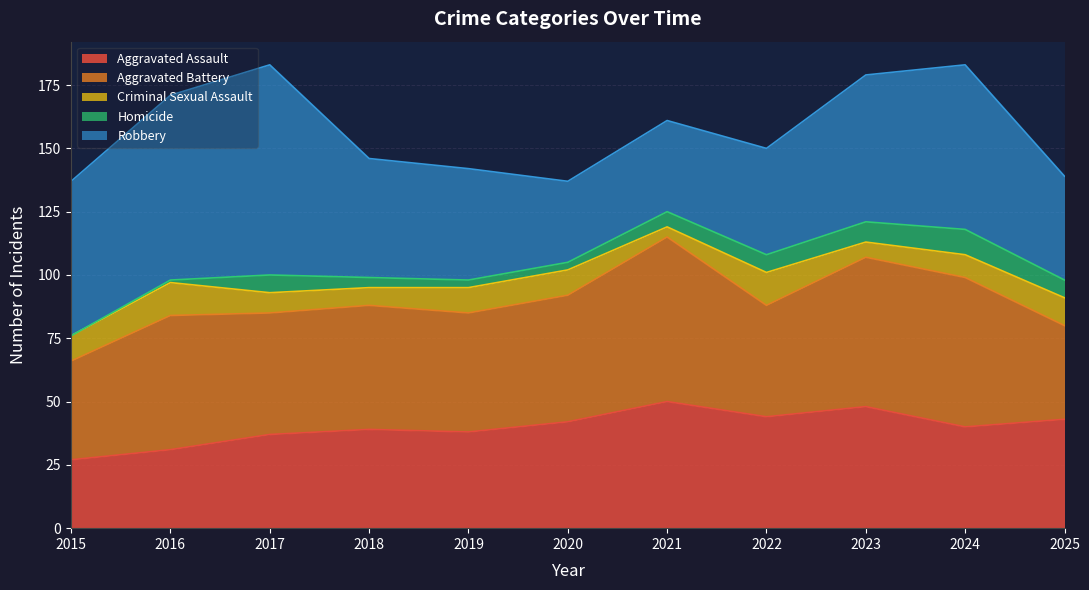

What is the difference between the second highest and minimum values in the Homicide series?

8